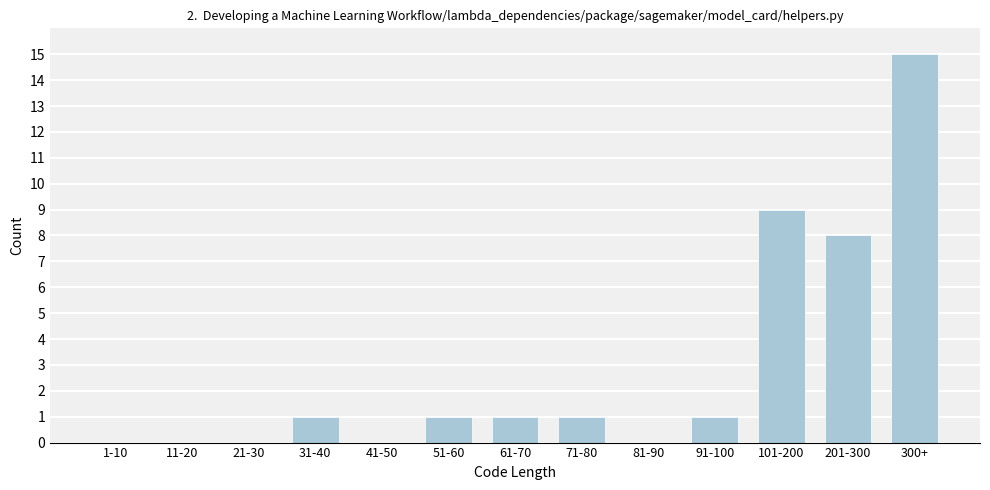

Reading left to right, transcribe all the data shown in this chart.

1-10=0	11-20=0	21-30=0	31-40=1	41-50=0	51-60=1	61-70=1	71-80=1	81-90=0	91-100=1	101-200=9	201-300=8	300+=15